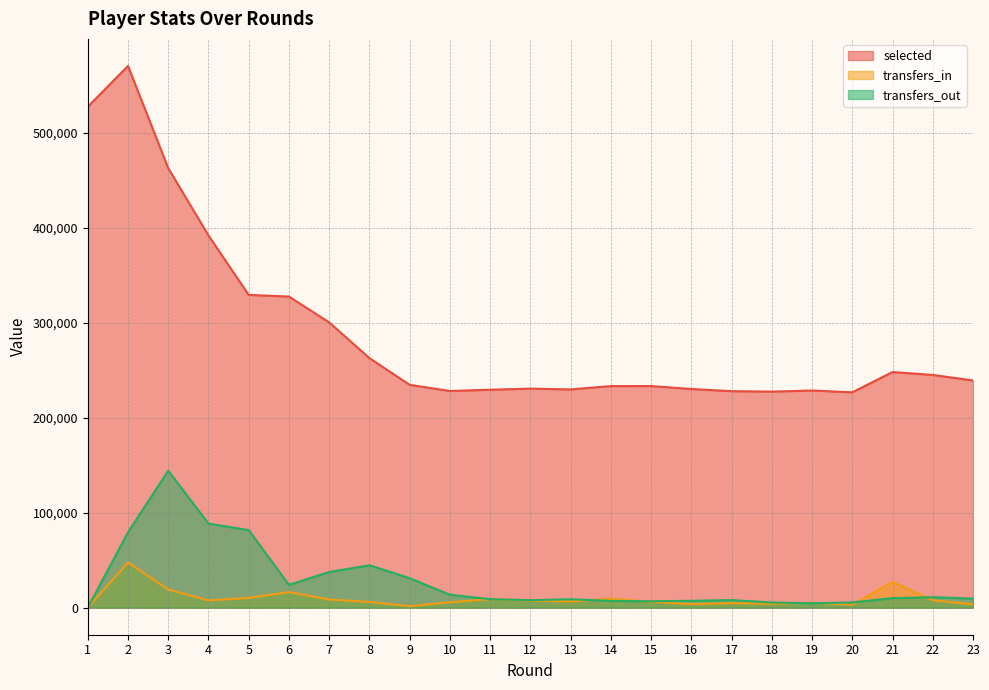

True or false: transfers_out and transfers_in intersect in this chart.

True